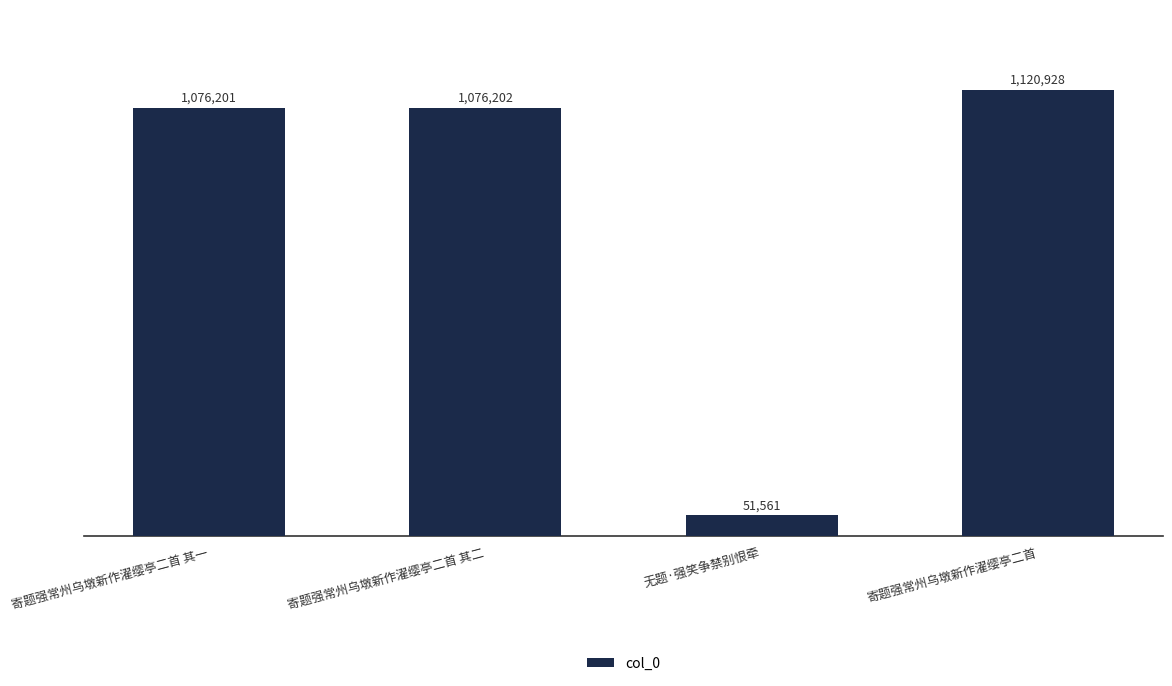

What is the average value?

831223